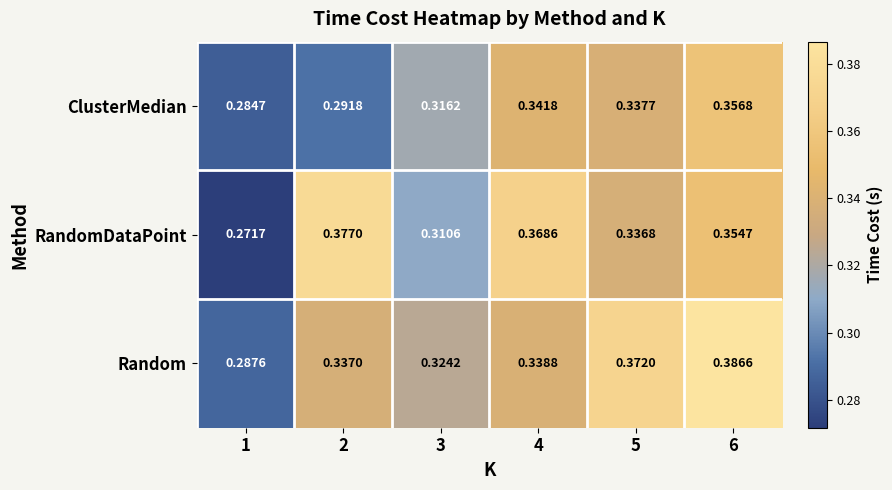

Rank the series by their maximum value, from lowest to highest.

ClusterMedian, RandomDataPoint, Random